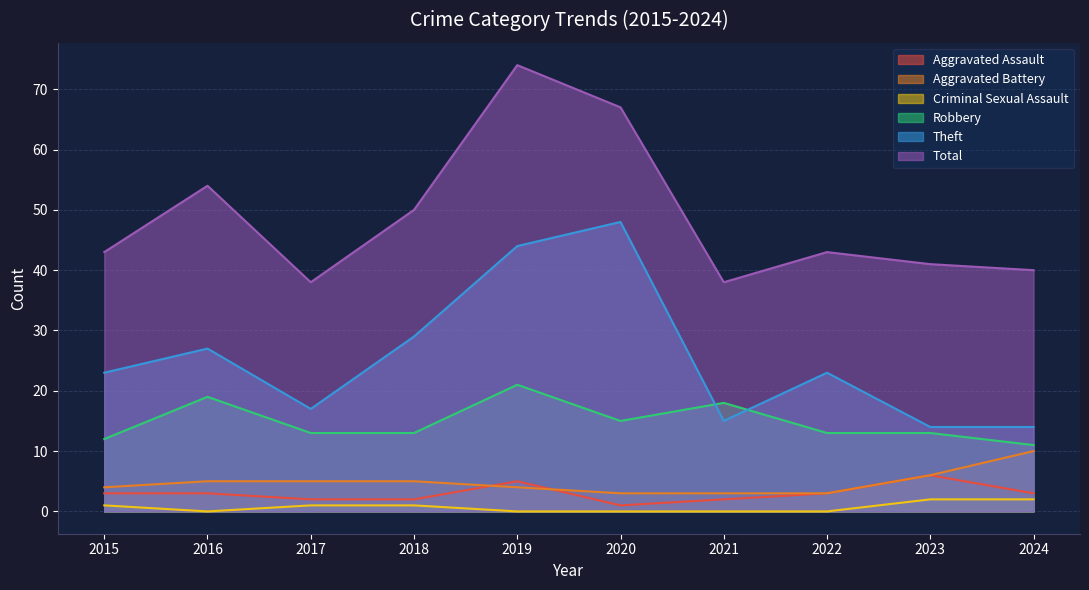

What is the average value of the Aggravated Assault series?

3